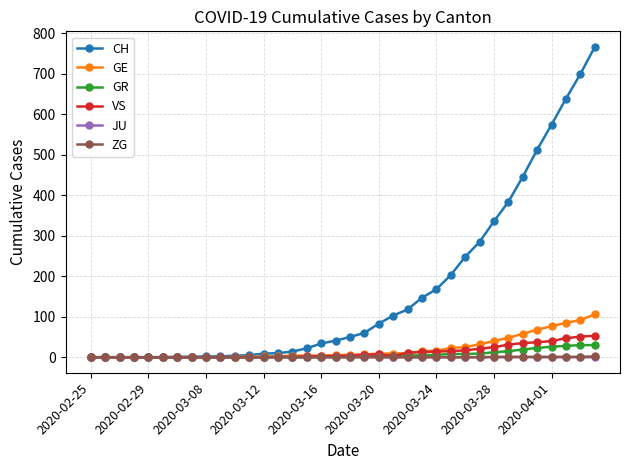

What is the maximum value shown in the chart?

767